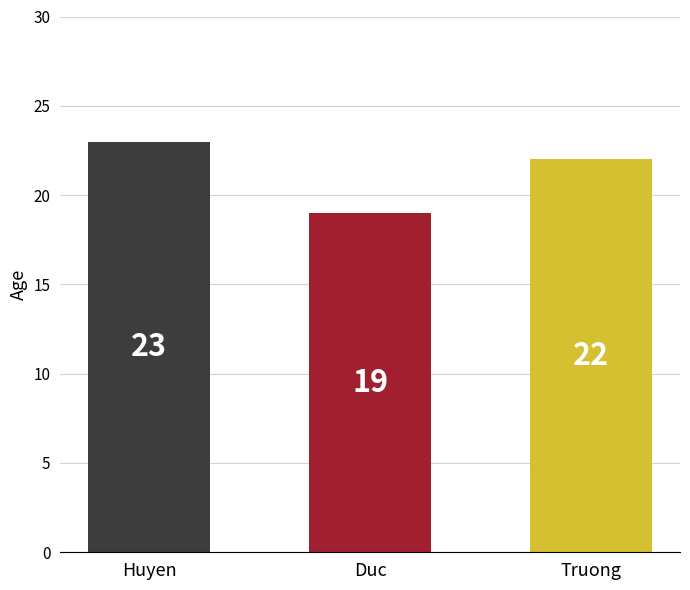

What is the ratio of the value at Truong to the value at Duc?

1.2